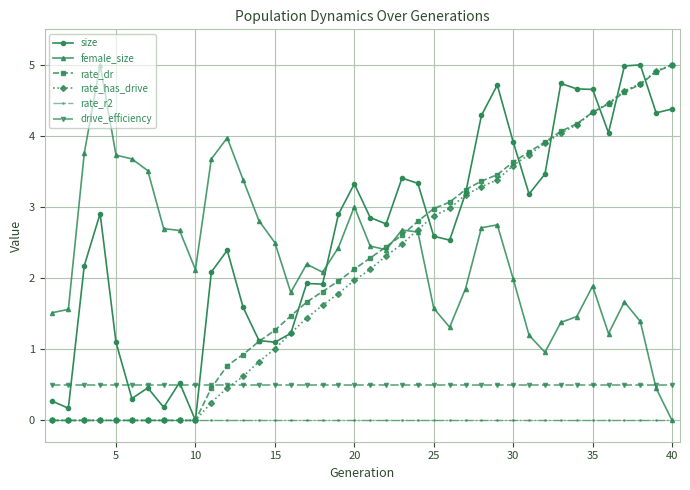

What is the value of the female_size point at the 1st from the left?

1.5